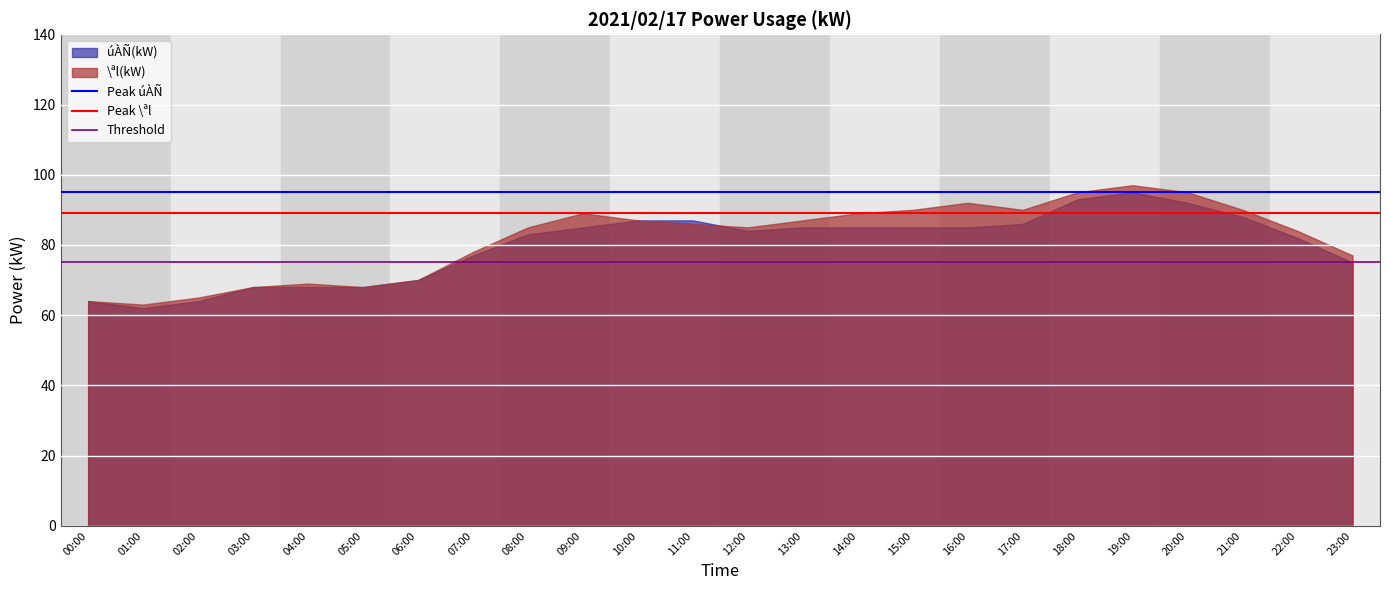

Between 01:00 and 13:00, which series saw the biggest shift?

\ªl(kW)